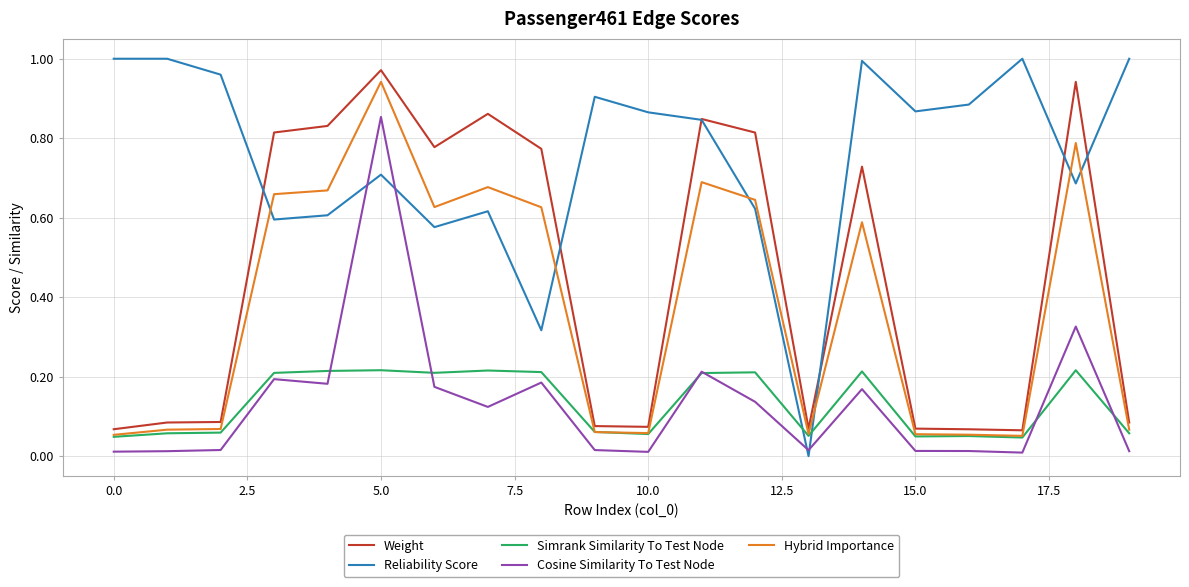

How many lines are shown in the chart?

5